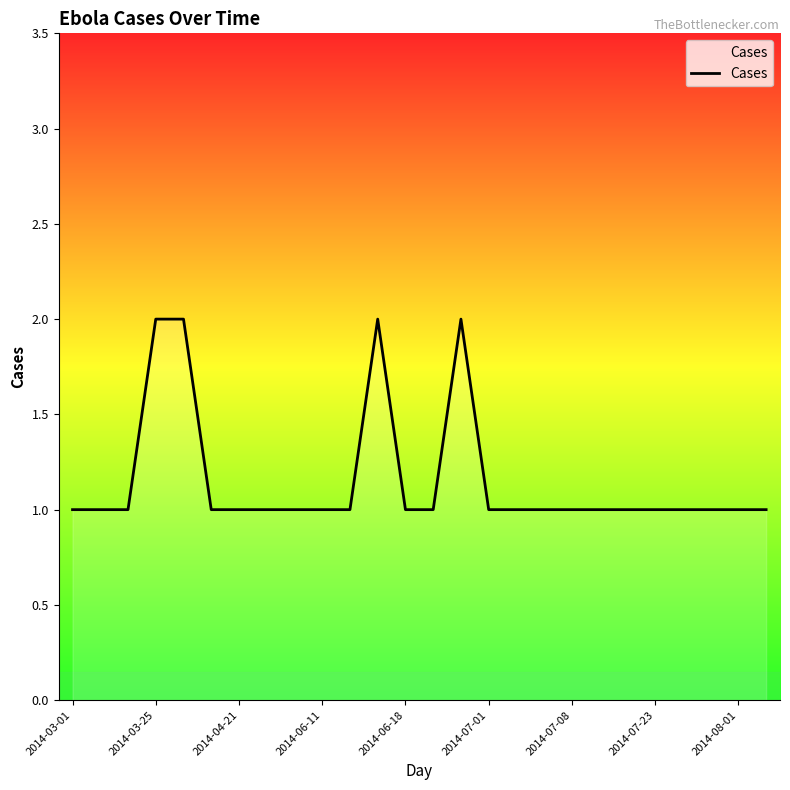

How many lines are shown in the chart?

1